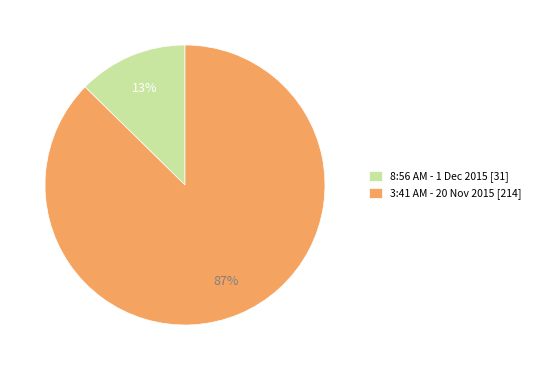

Does 8:56 AM - 1 Dec 2015 represent more than half of the total?

No